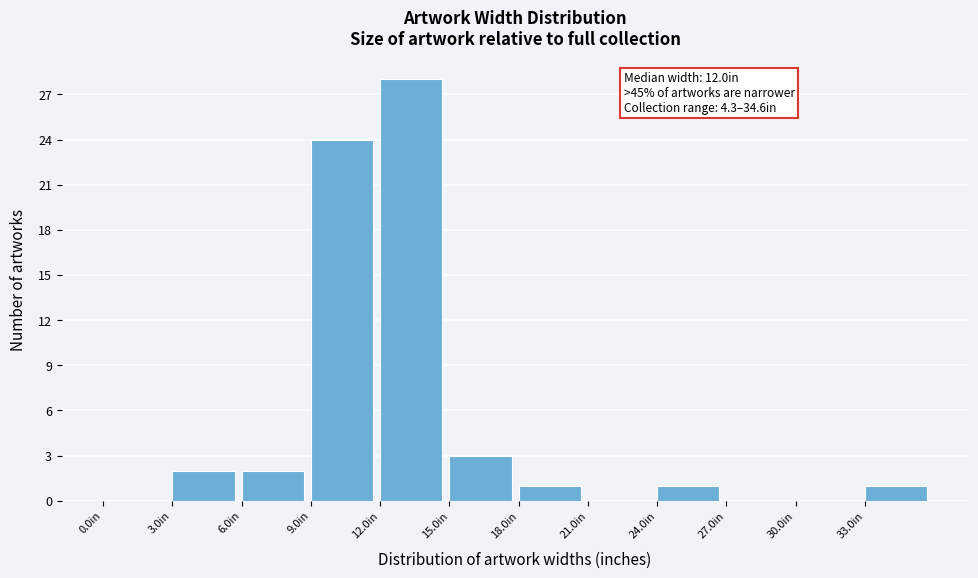

Which range on the x-axis has the tallest bar?

12 to 15